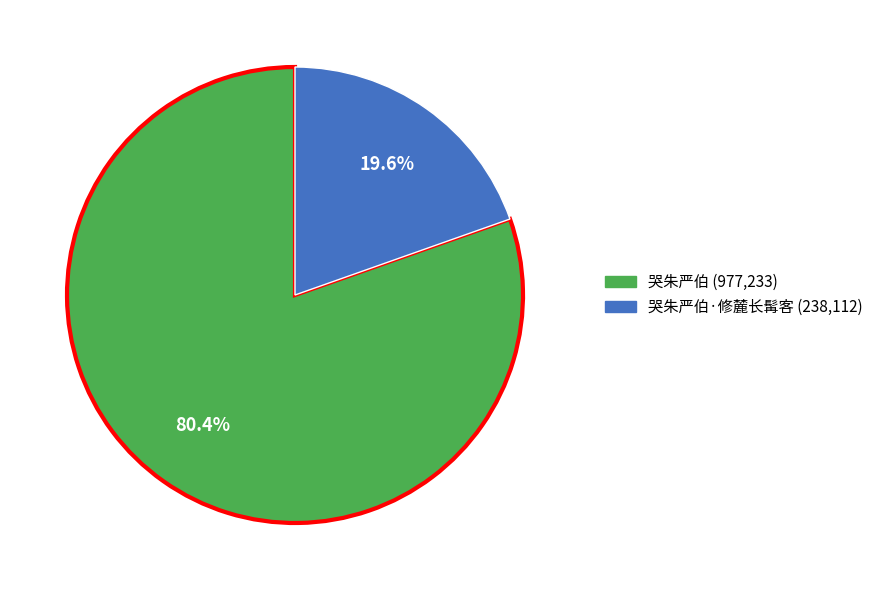

Does any single category account for the majority?

Yes